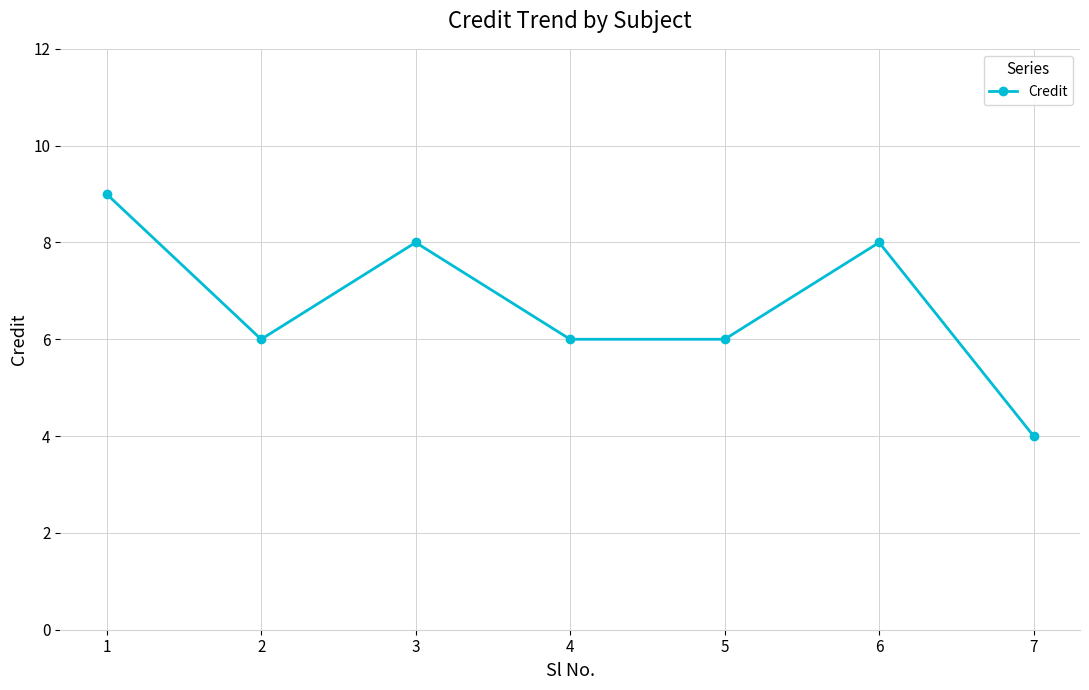

What is the sum of all values?

47